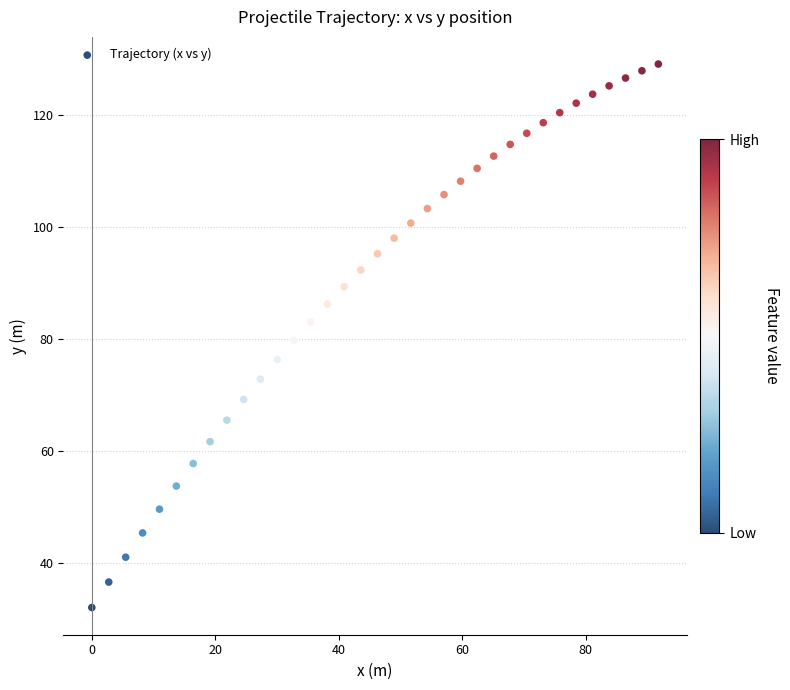

What is the range of Y values (max minus min)?

97.1